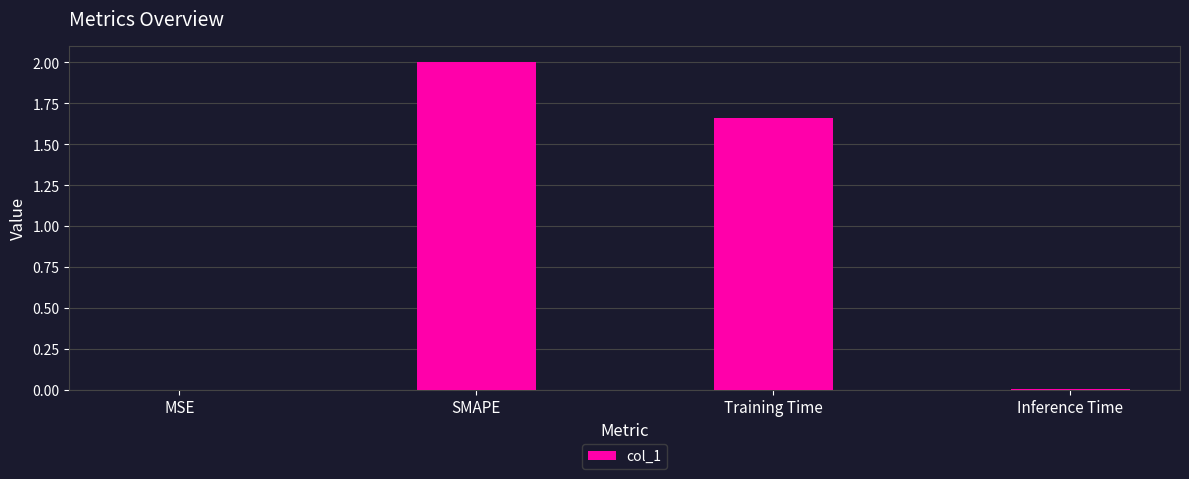

True or false: the data shows 0.0 at Inference Time.

True